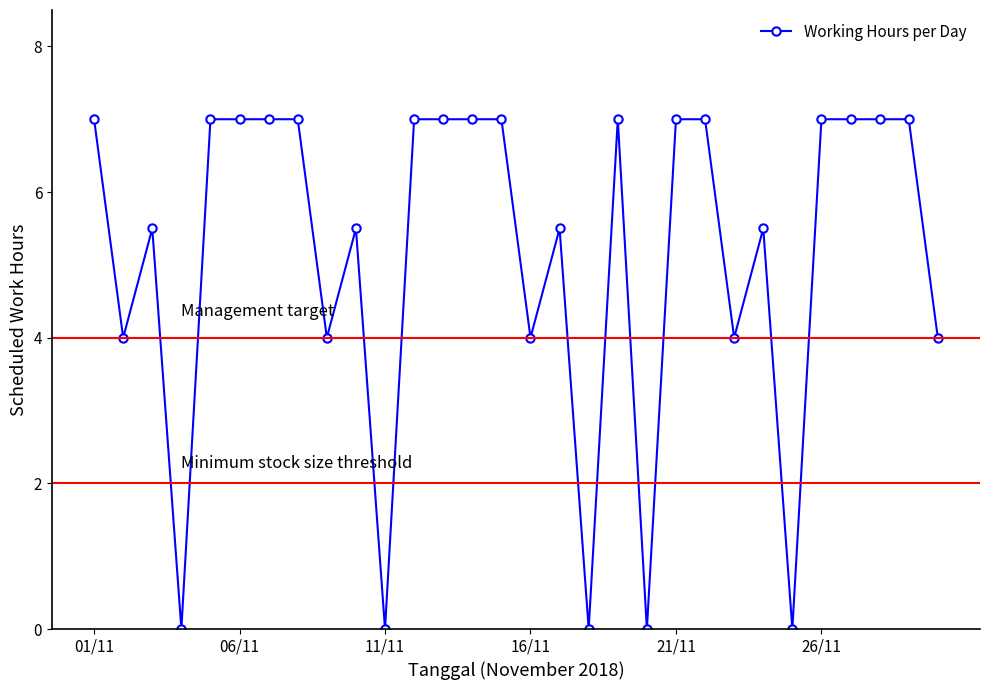

Is this an area chart (filled region under the line)?

No